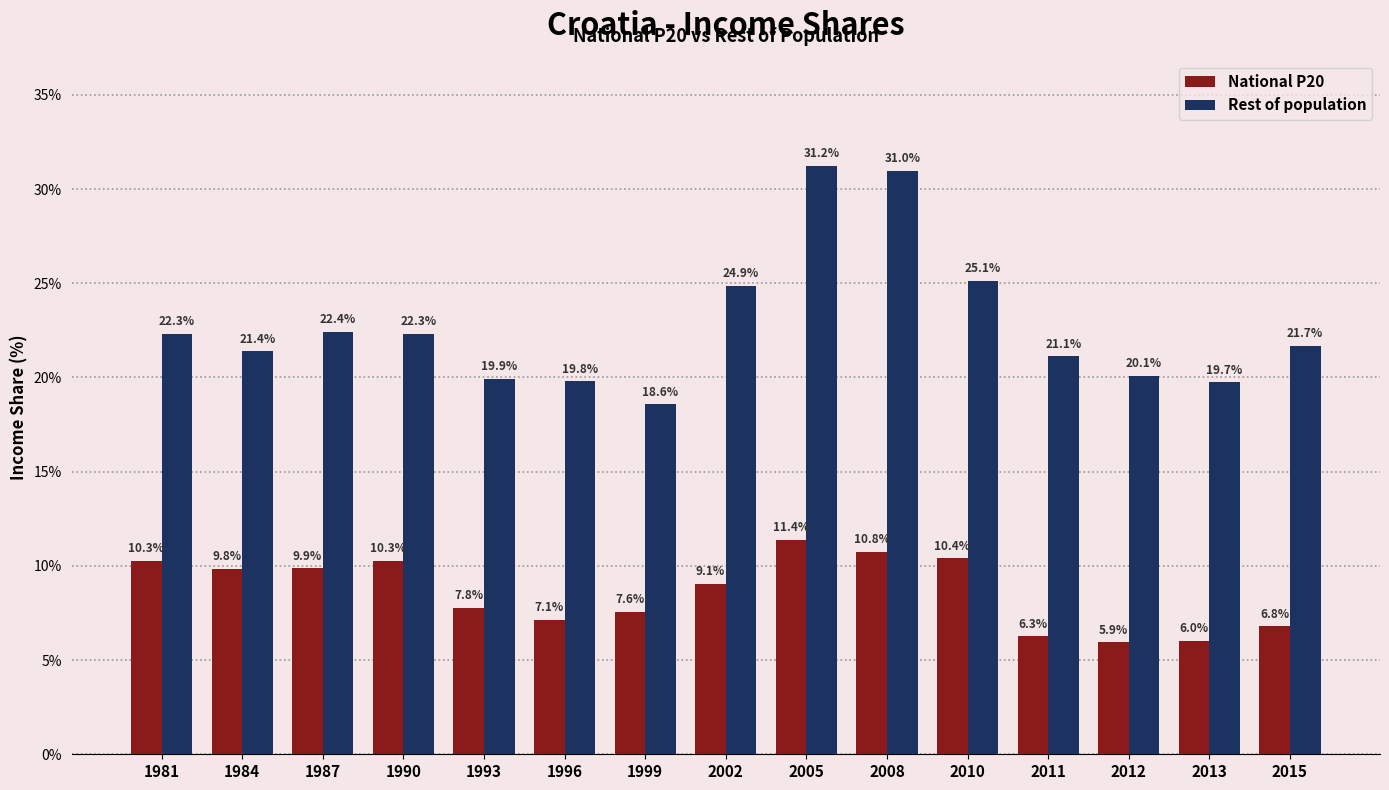

What is the total value across all series at 2011?

27.4